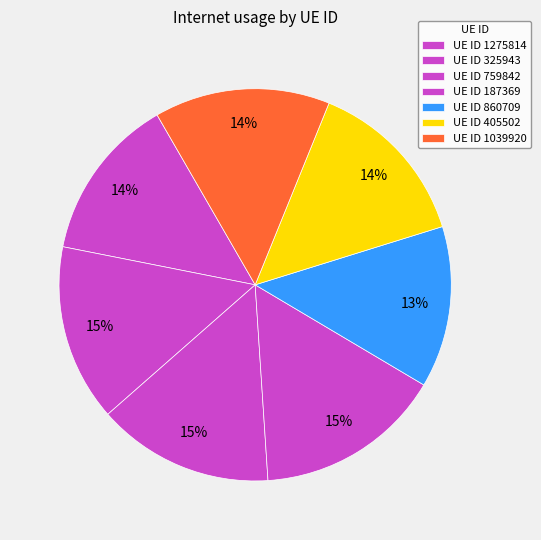

How many segments does this pie chart have?

7